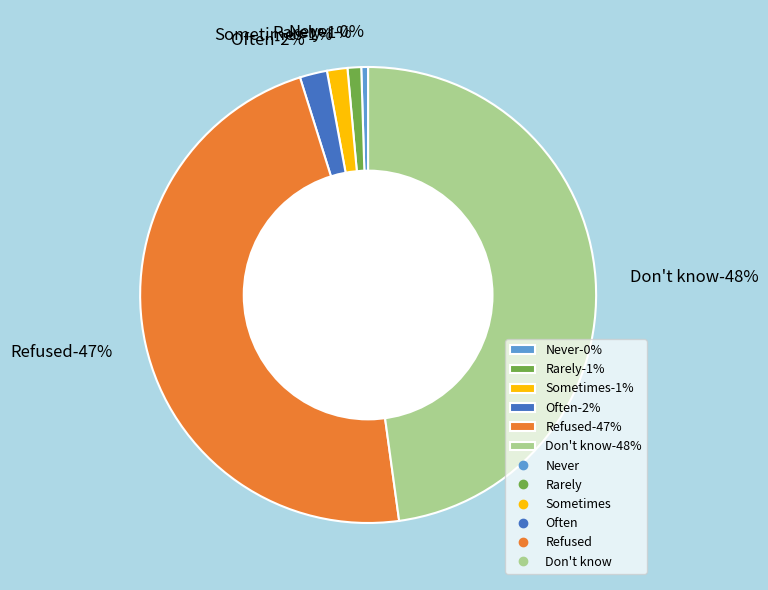

The Sometimes slice represents 1% of the pie. True or false?

True